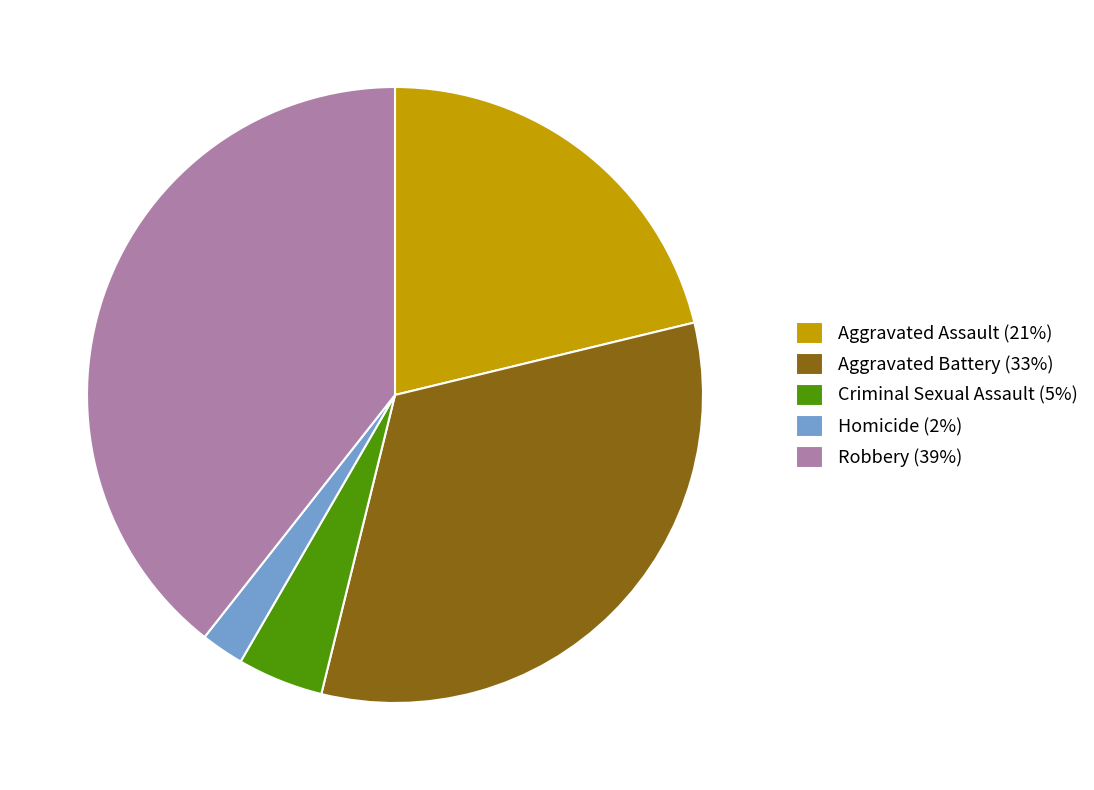

Combined, do Aggravated Assault (21%) and Homicide (2%) account for over 50%?

No